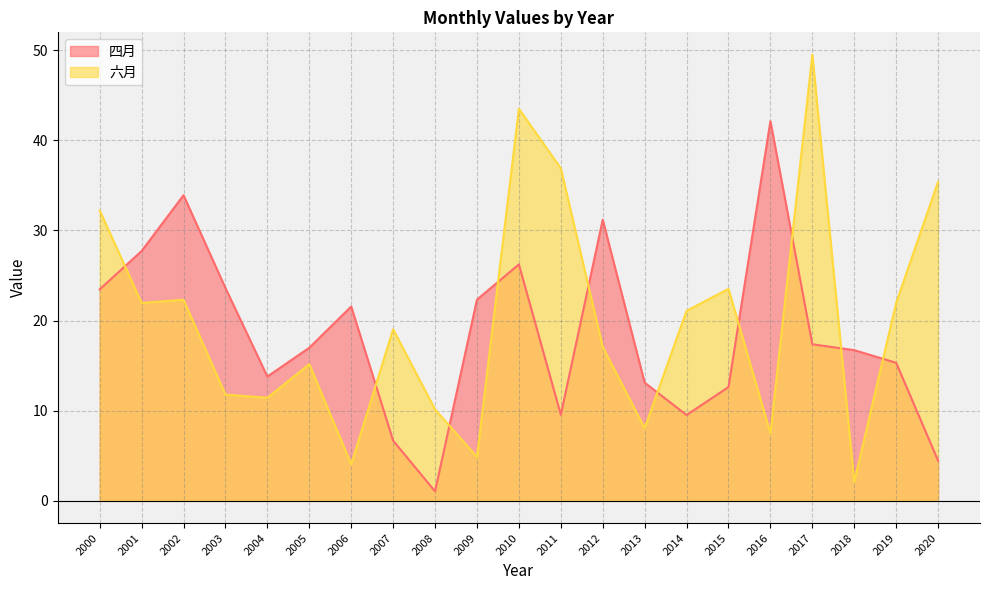

How many intersections are there between 四月 and 六月?

10